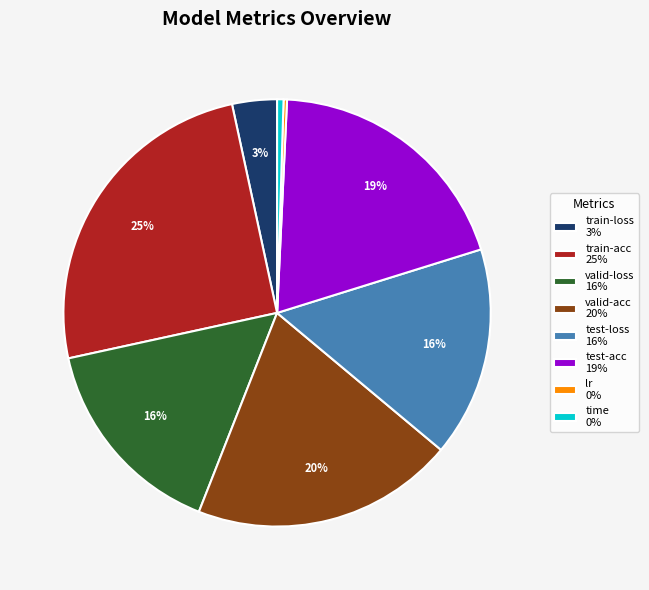

Does any single category account for the majority?

No